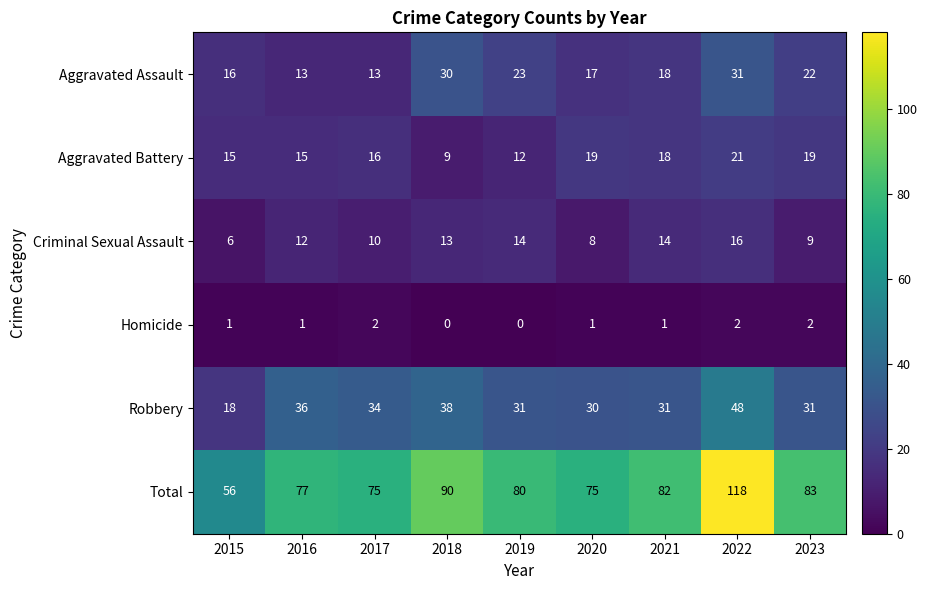

At how many categories does at least one series exceed 55?

9